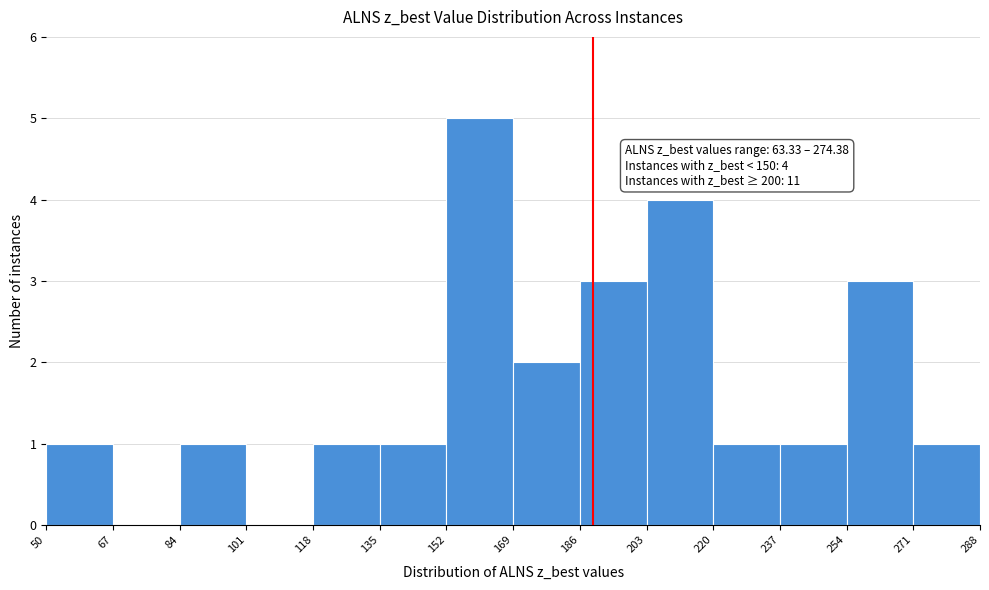

Which range on the x-axis has the tallest bar?

152 to 169